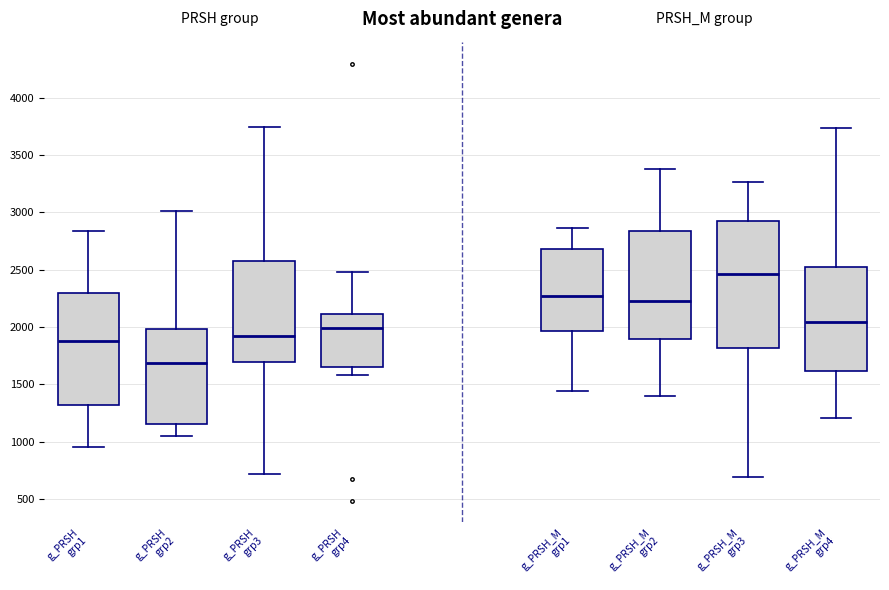

Reading left to right, read every box against the y-axis: the position of its median line, the range the box covers, and the ends of its whiskers. The values are not printed on the chart, so give them approximately, as read against the axis.

g_PRSH grp1: median 1900, box 1300 to 2300, whiskers 950 to 2850
g_PRSH grp2: median 1700, box 1150 to 2000, whiskers 1050 to 3000
g_PRSH grp3: median 1900, box 1700 to 2600, whiskers 700 to 3750
g_PRSH grp4: median 2000, box 1650 to 2100, whiskers 1600 to 2500
g_PRSH_M grp1: median 2250, box 1950 to 2700, whiskers 1450 to 2850
g_PRSH_M grp2: median 2200, box 1900 to 2850, whiskers 1400 to 3400
g_PRSH_M grp3: median 2450, box 1800 to 2900, whiskers 700 to 3250
g_PRSH_M grp4: median 2050, box 1600 to 2500, whiskers 1200 to 3750